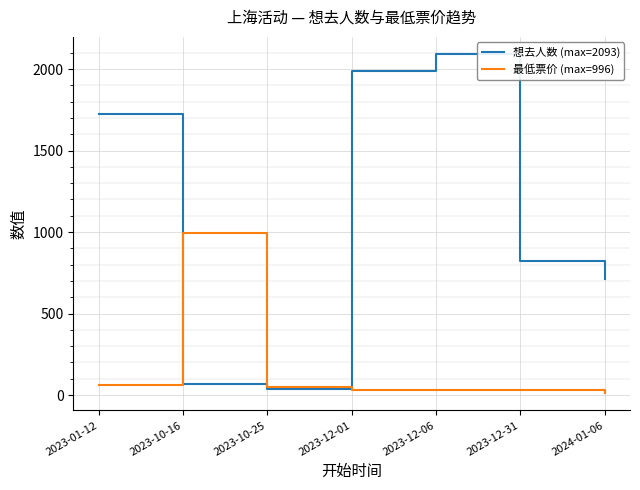

Where is 想去人数 (max=2093) nearest to the value 1065?

2023-12-31